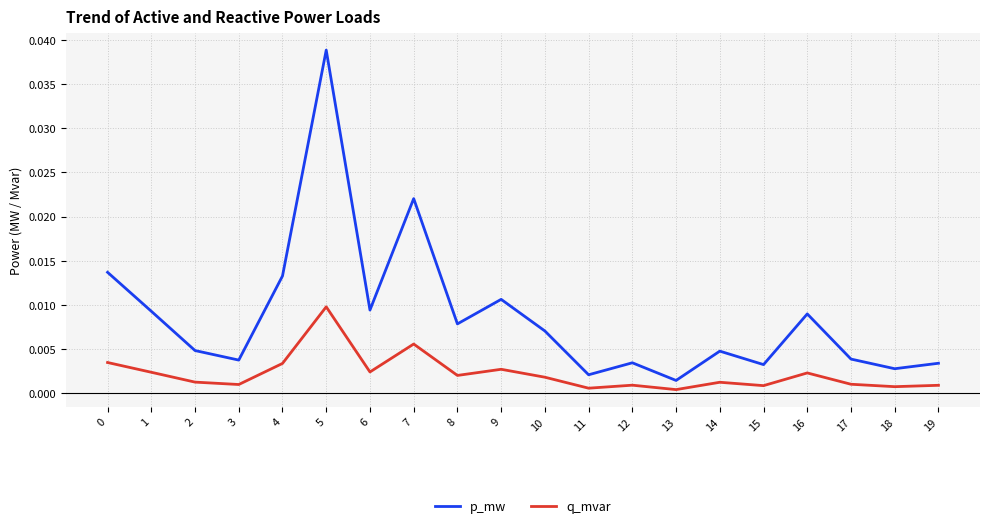

Which series has the largest total across all categories?

p_mw